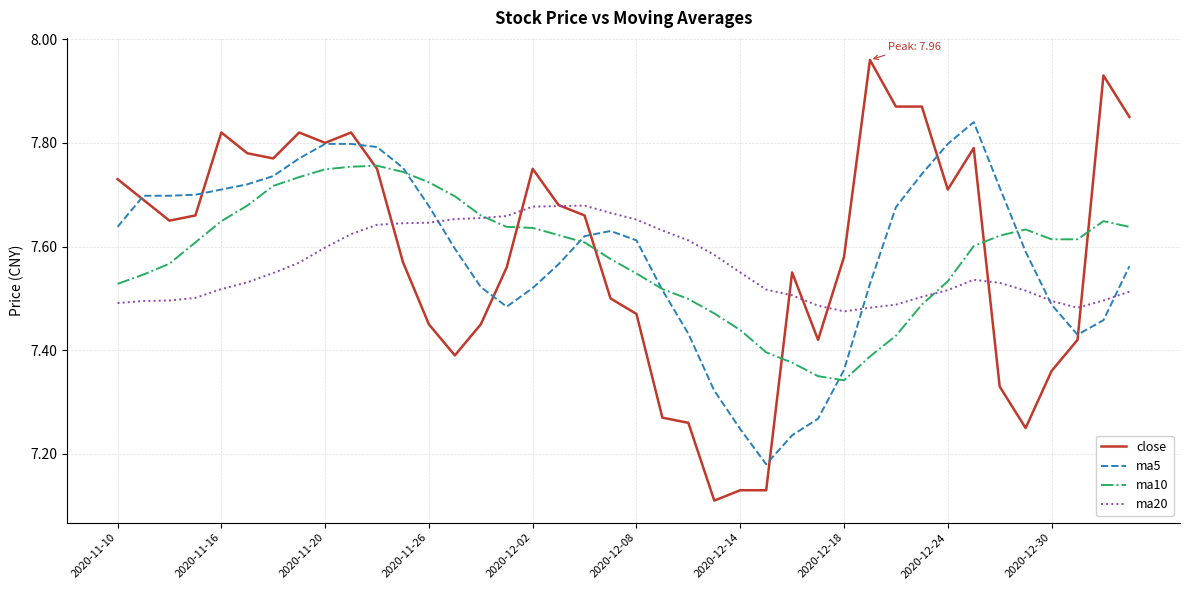

What are all the series names shown in the legend?

close, ma5, ma10, ma20